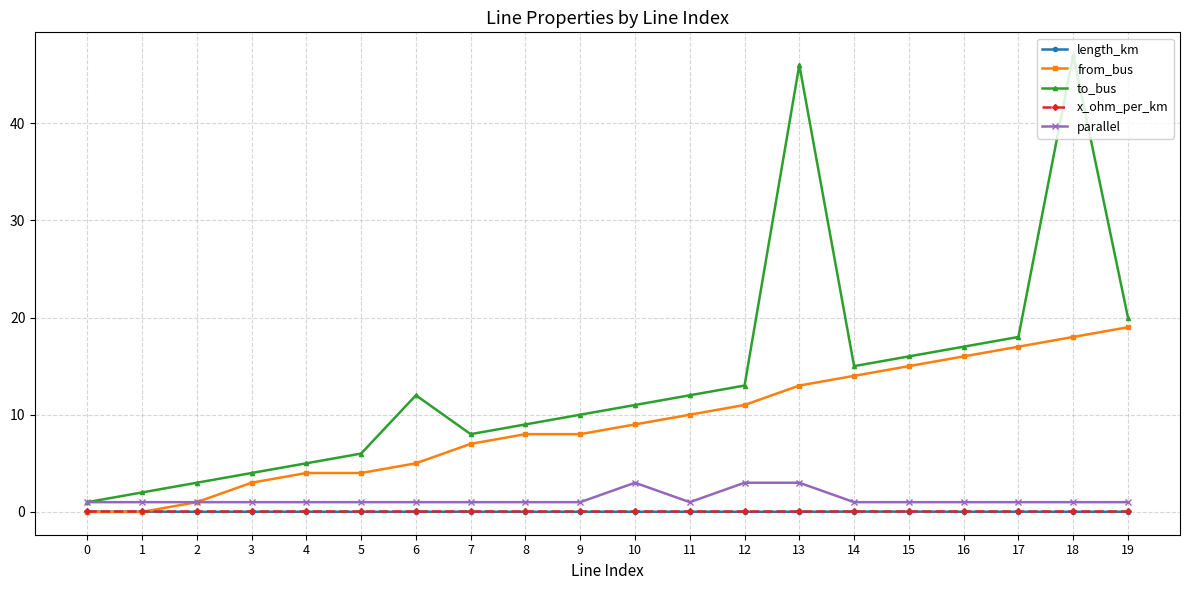

Where is from_bus nearest to the value 9?

10